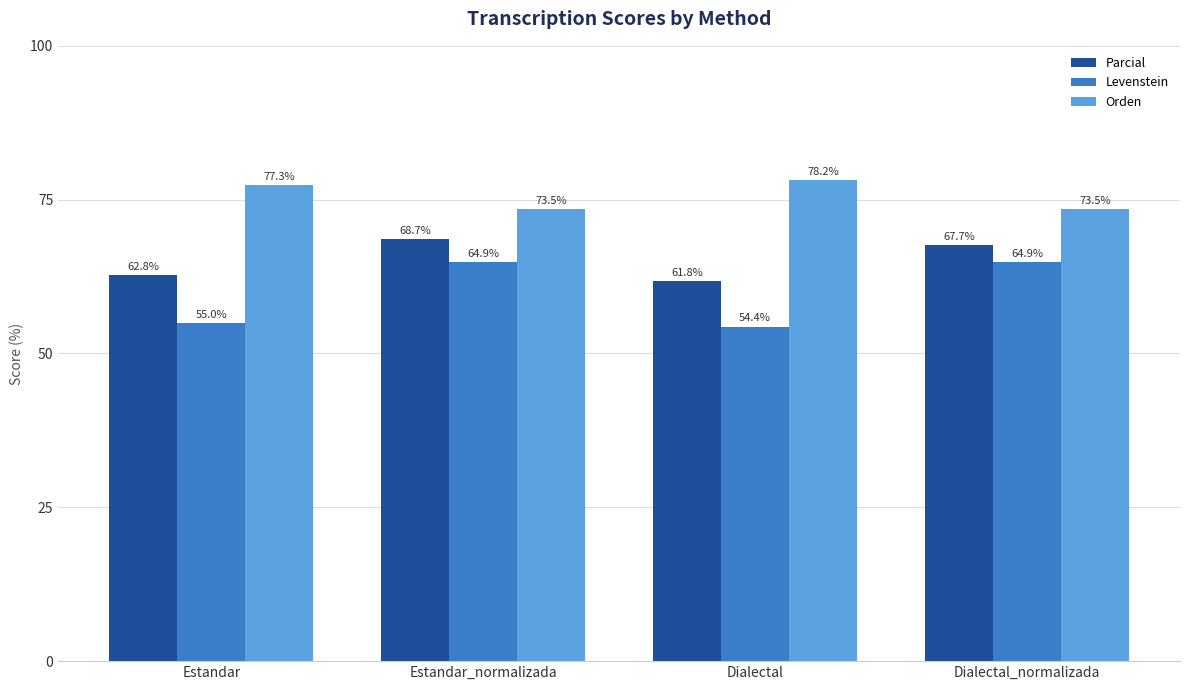

Which category has the lowest value across all series?

Dialectal